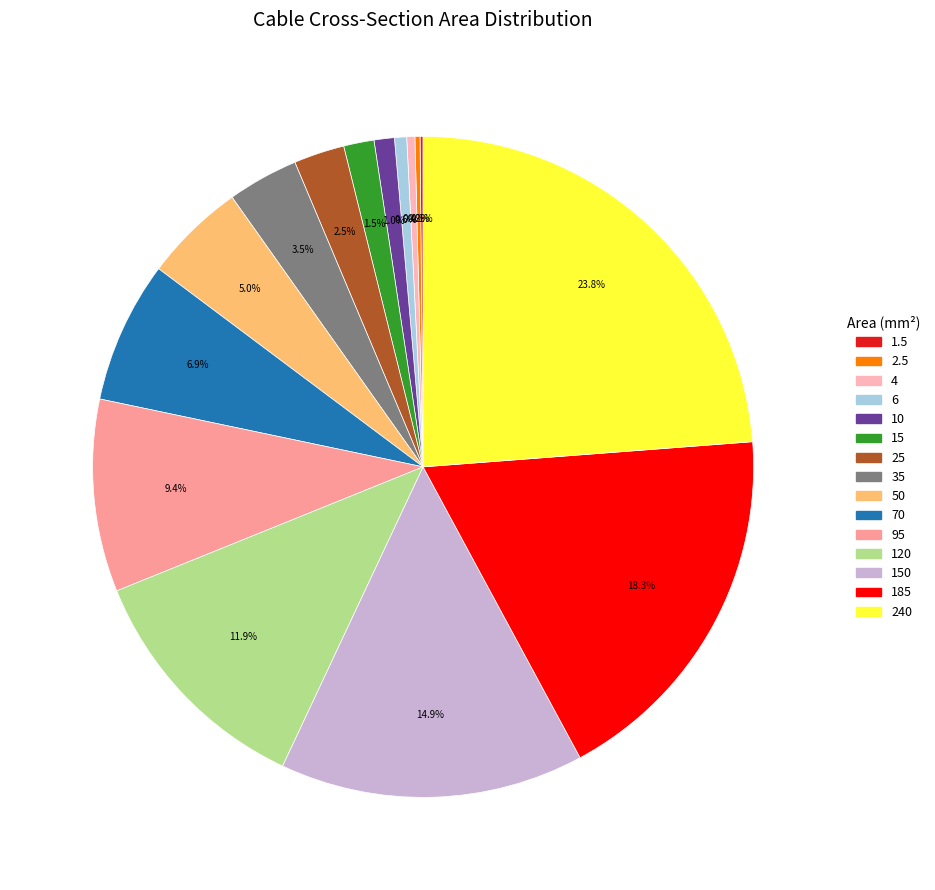

Which has a higher value, 120 or 185?

185